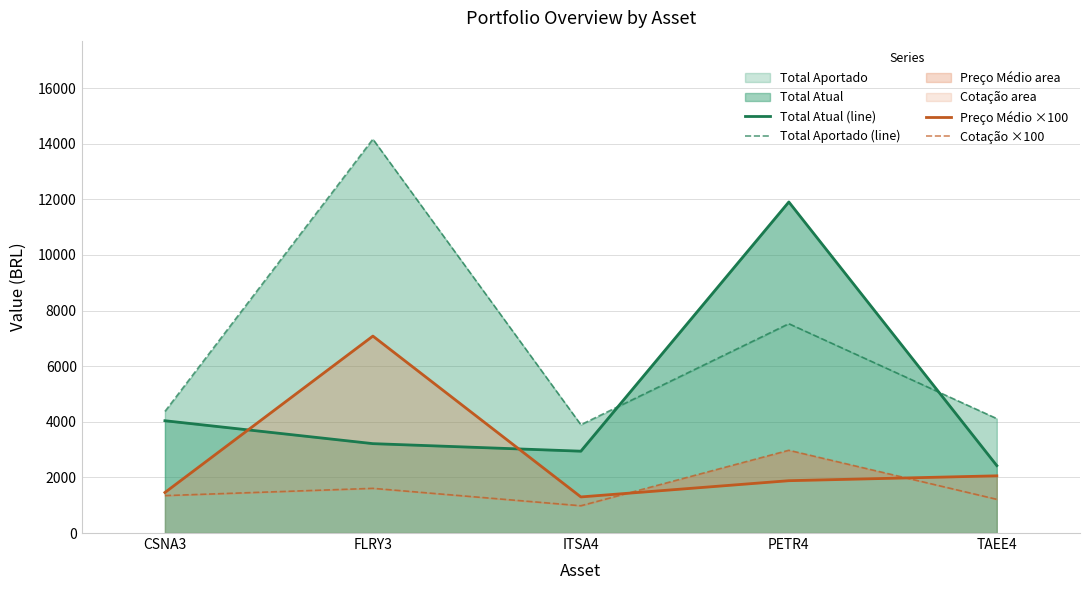

What is the average value of the Total Atual (line) series?

4904.6